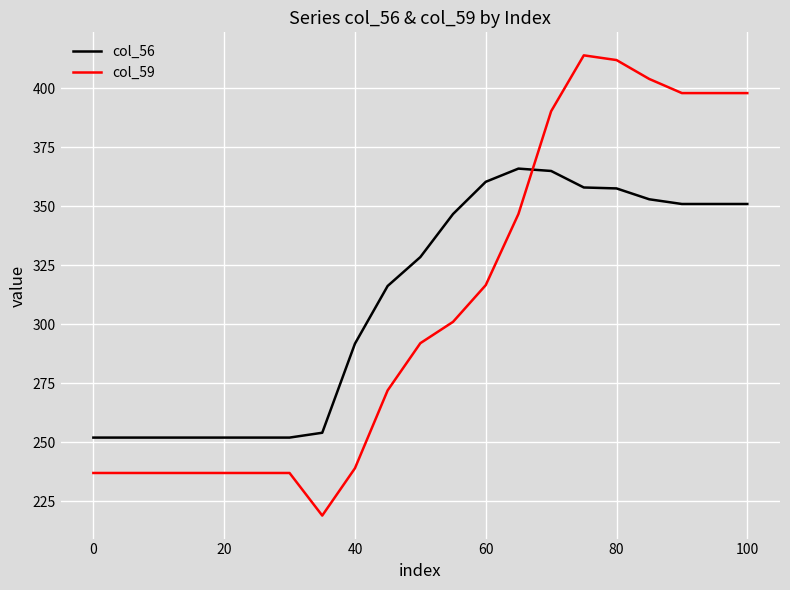

Rank the series by their maximum value, from highest to lowest.

col_59, col_56